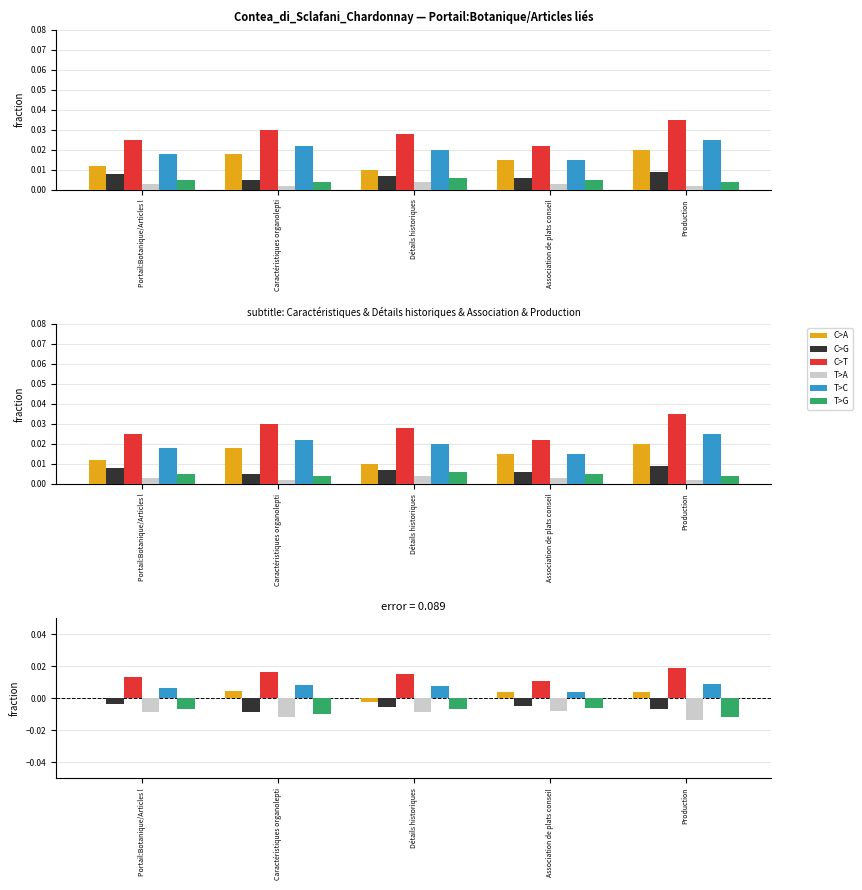

What position from the left is Détails historiques?

3